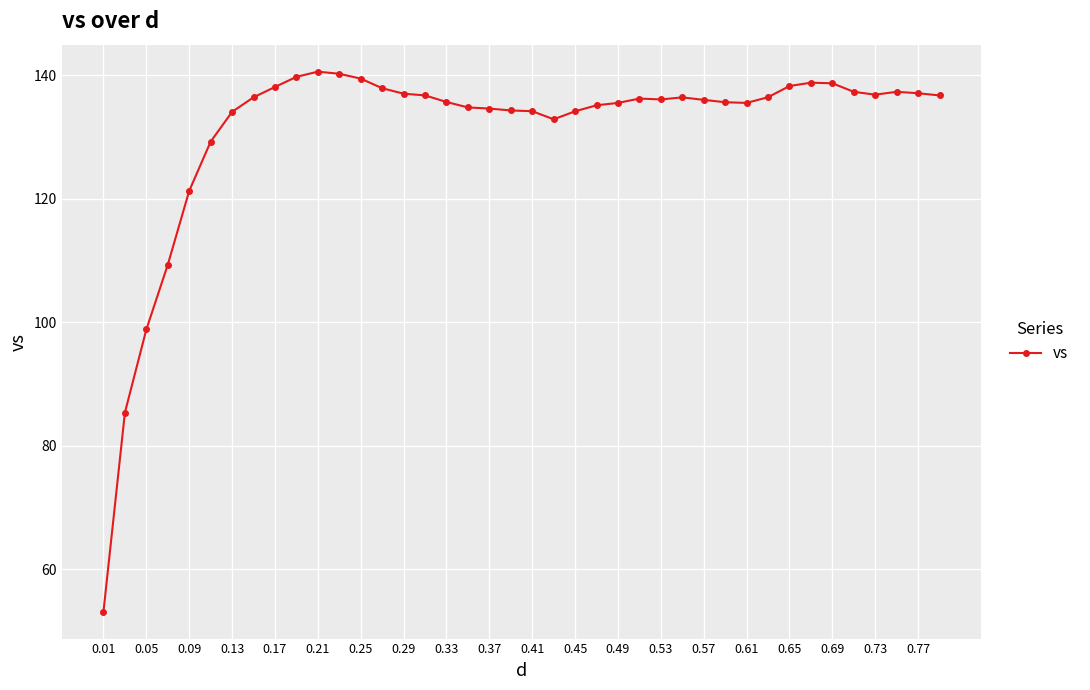

What is the average value?

131.1